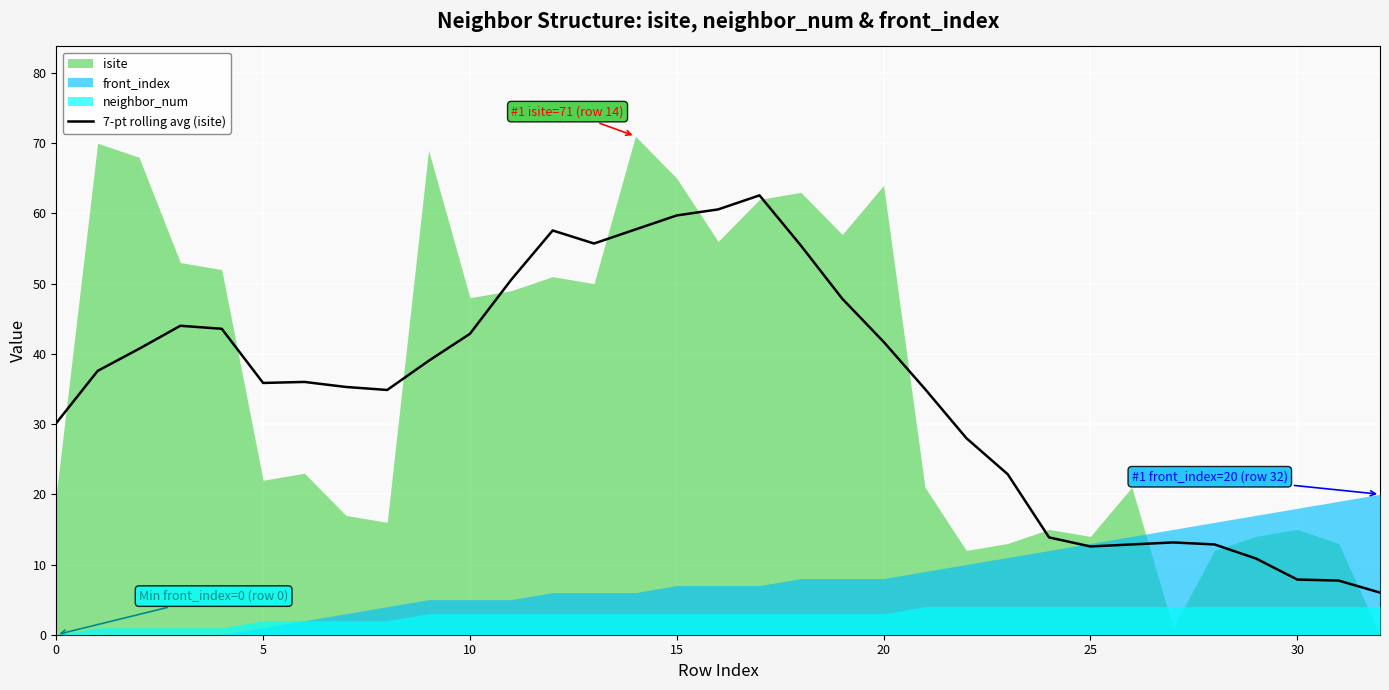

The value of 7-pt rolling avg (isite) at 25 is 12.6. True or false?

True